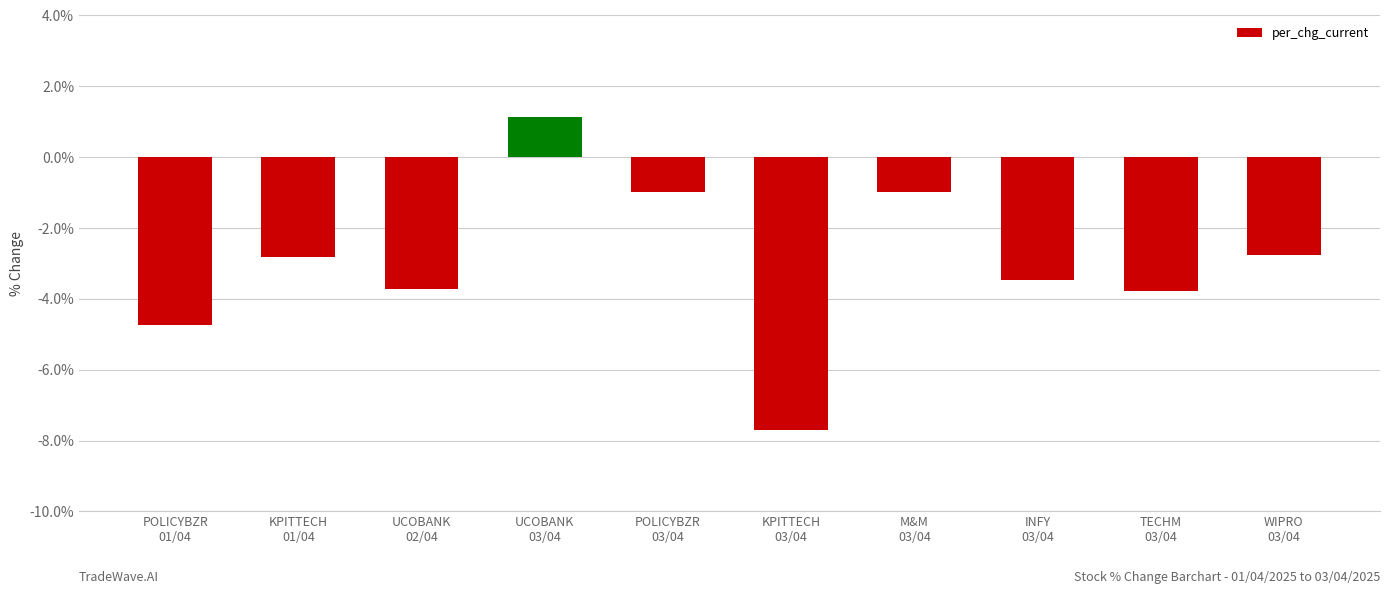

What is the greatest value displayed?

1.1